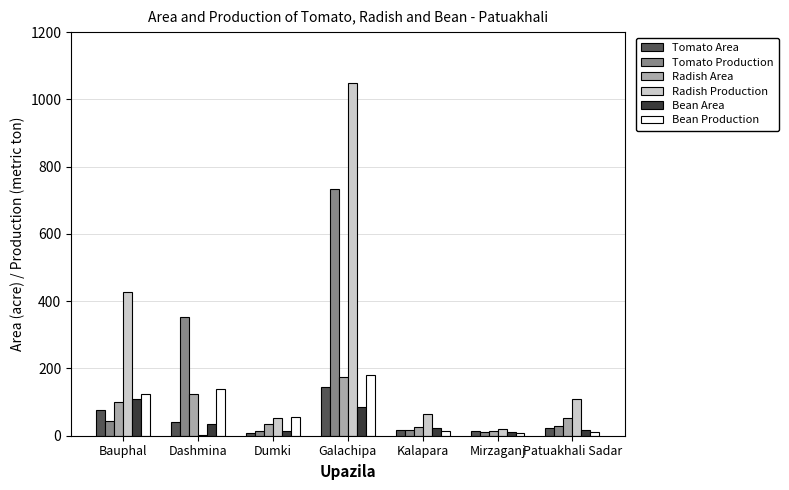

Are the bars horizontal?

No